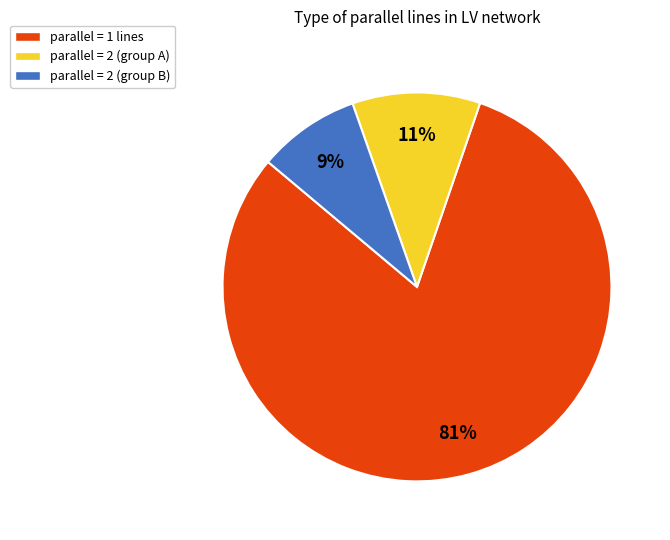

Is it true that parallel = 2 (group A) is 11% of the pie?

True